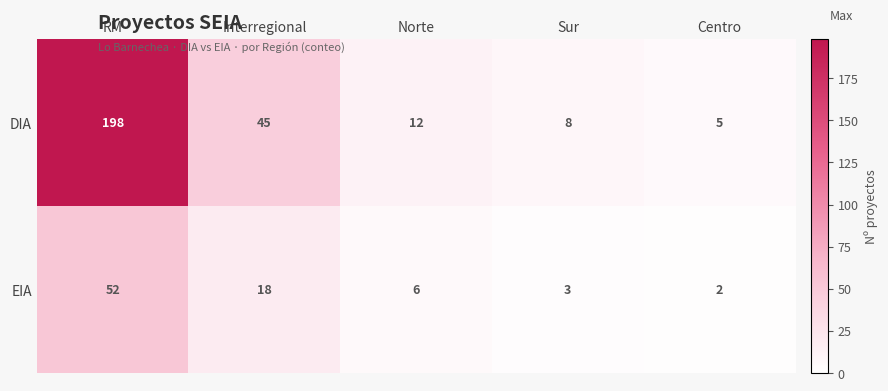

What is the total value across all series at Sur?

11